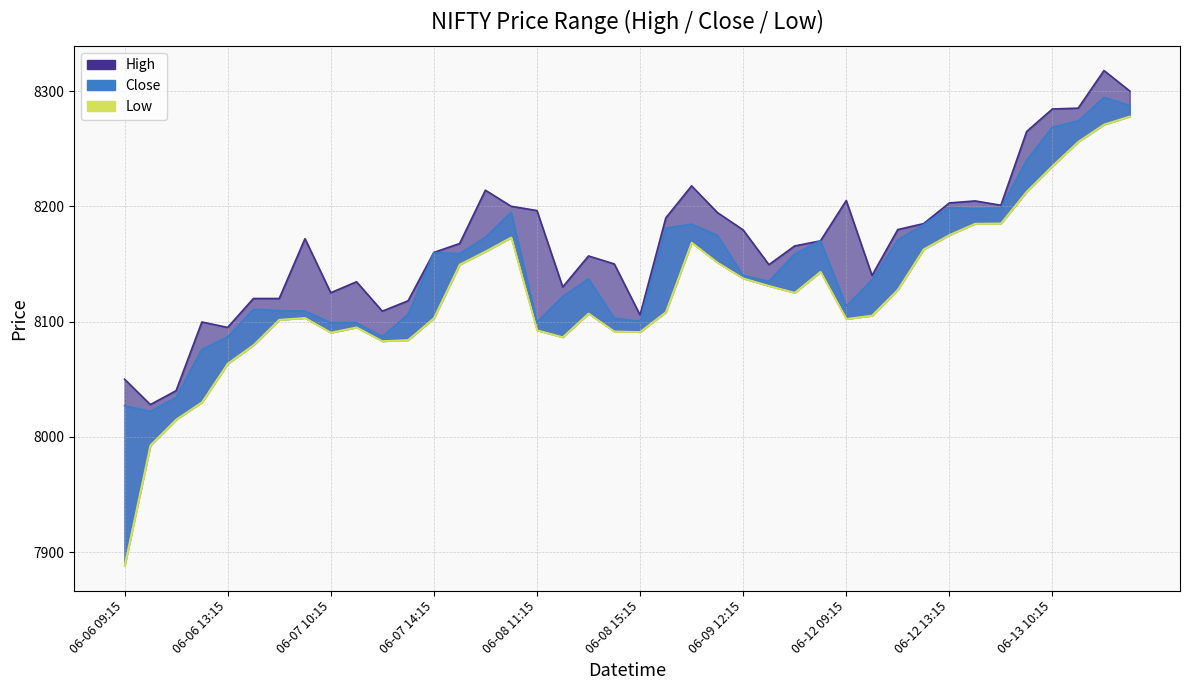

Which series has the largest range (max minus min)?

Low